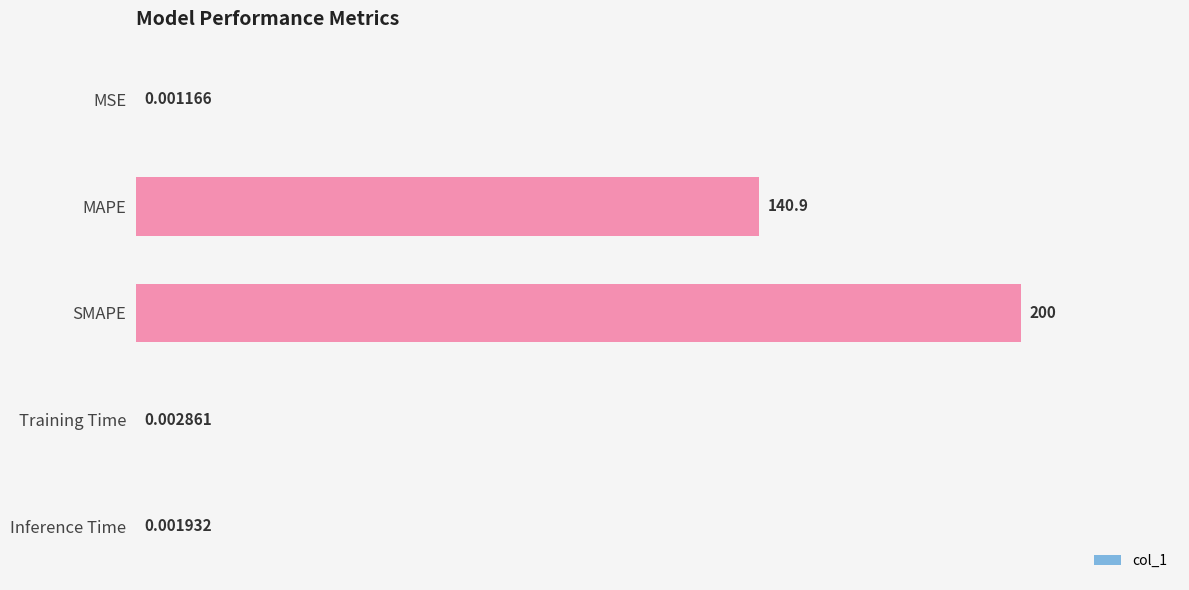

Between MSE and SMAPE, which is larger?

SMAPE